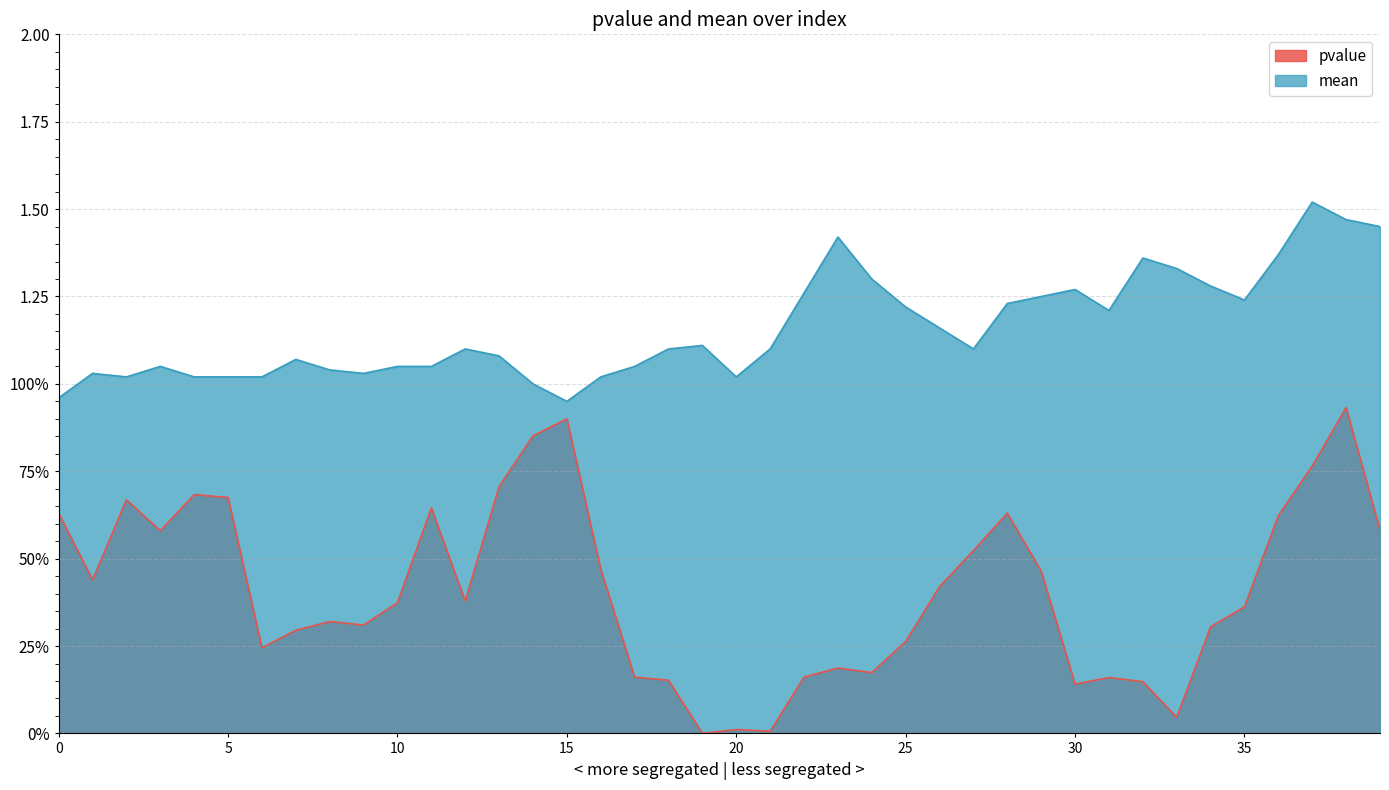

True or false: pvalue has more than 0 interior local peaks.

True